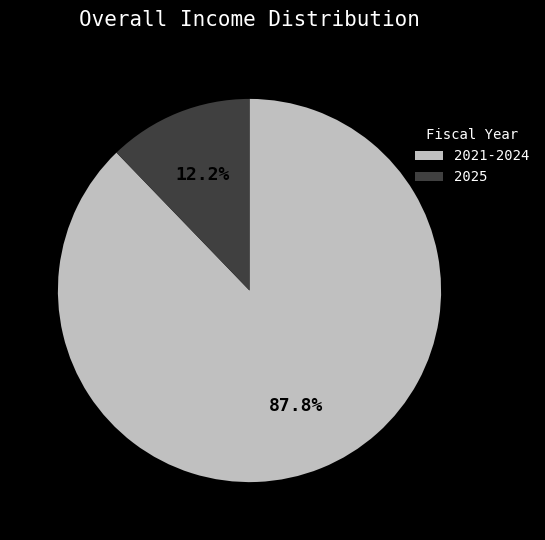

Which category has the biggest portion of the pie?

2021-2024